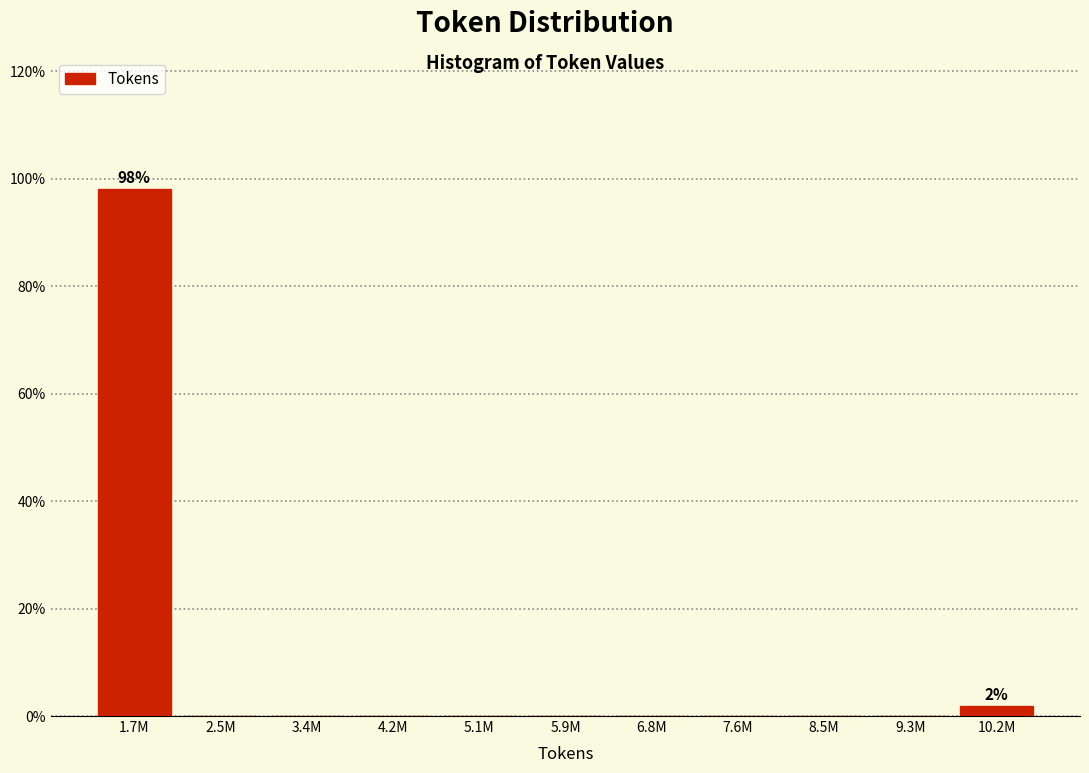

Reading right to left, list all the values displayed in this chart.

10.2M=1.9	9.3M=0.0	8.5M=0.0	7.6M=0.0	6.8M=0.0	5.9M=0.0	5.1M=0.0	4.2M=0.0	3.4M=0.0	2.5M=0.0	1.7M=98.1